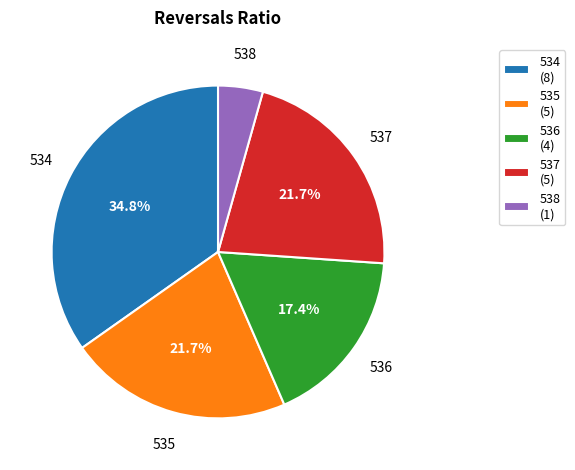

True or false: 537 accounts for 22% of the total.

True